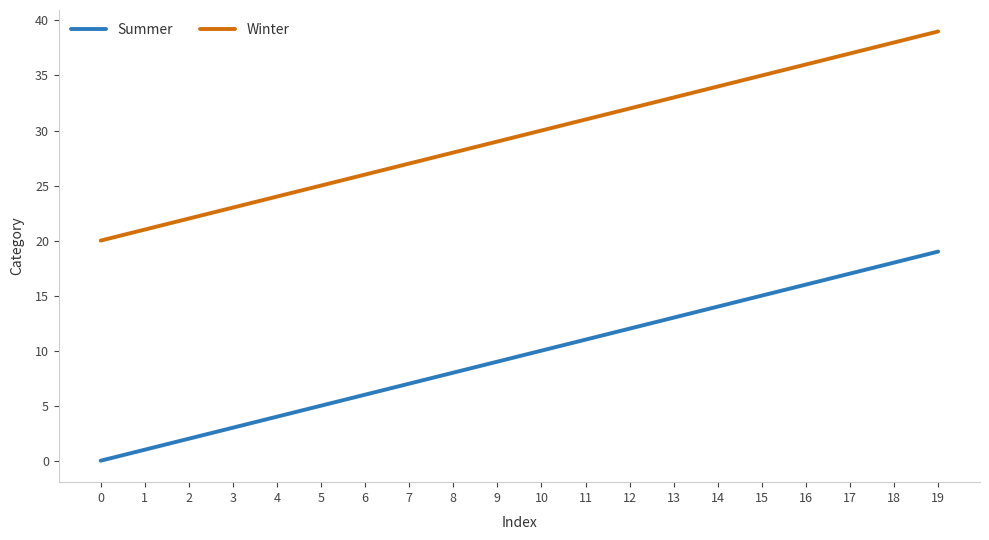

How many series are shown in this chart?

2